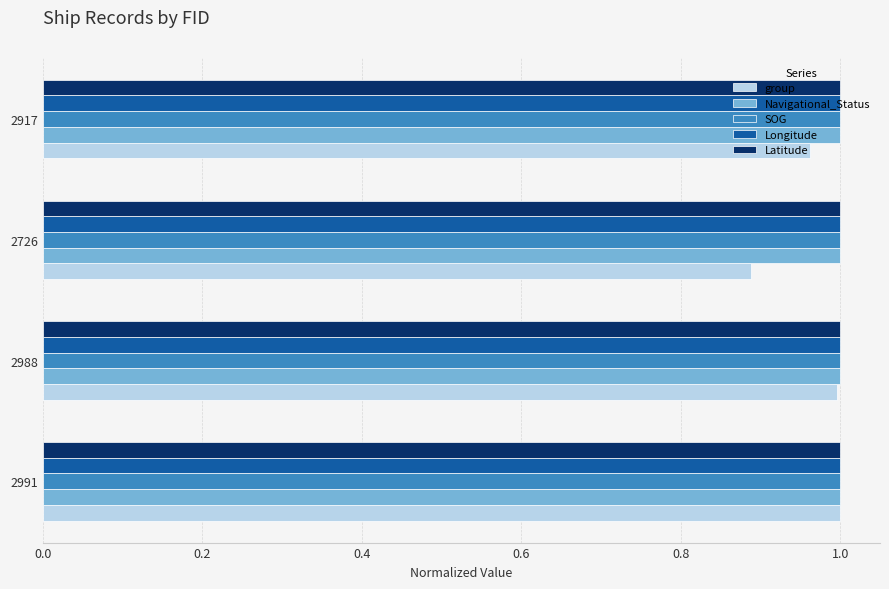

Which series has the largest range (max minus min)?

group